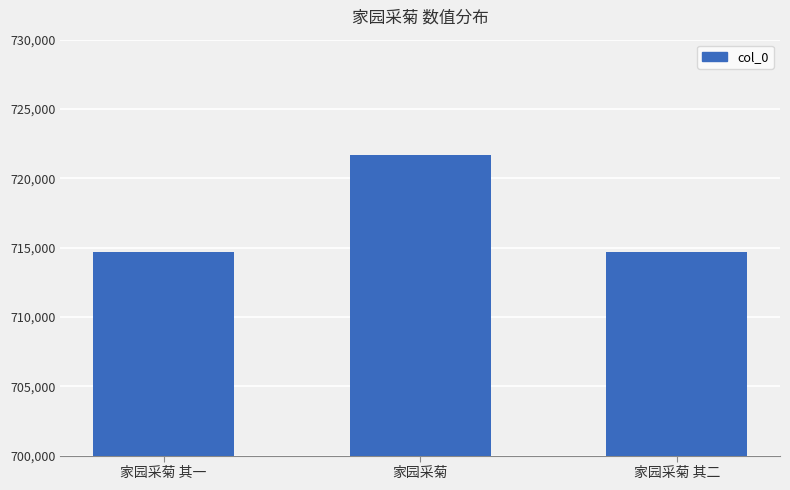

Between 家园采菊 其二 and 家园采菊, which is larger?

家园采菊